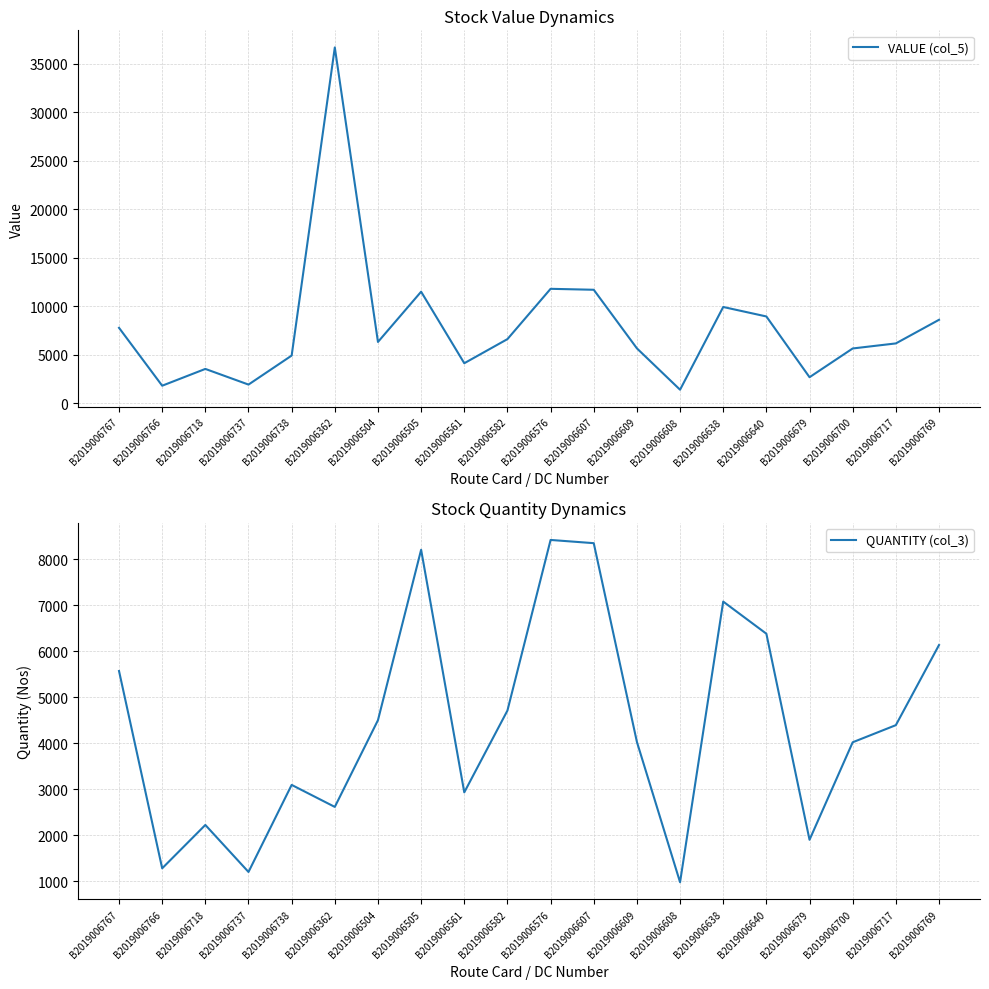

True or false: QUANTITY (col_3) and VALUE (col_5) intersect in this chart.

False